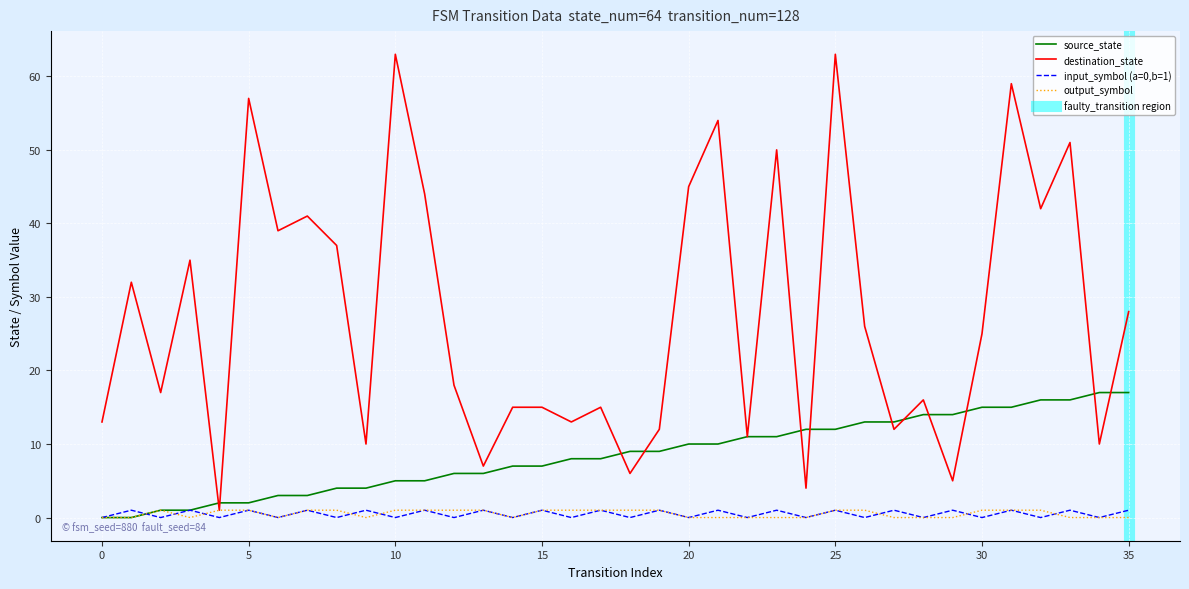

What is the difference between the output_symbol values at 11 and 28?

1